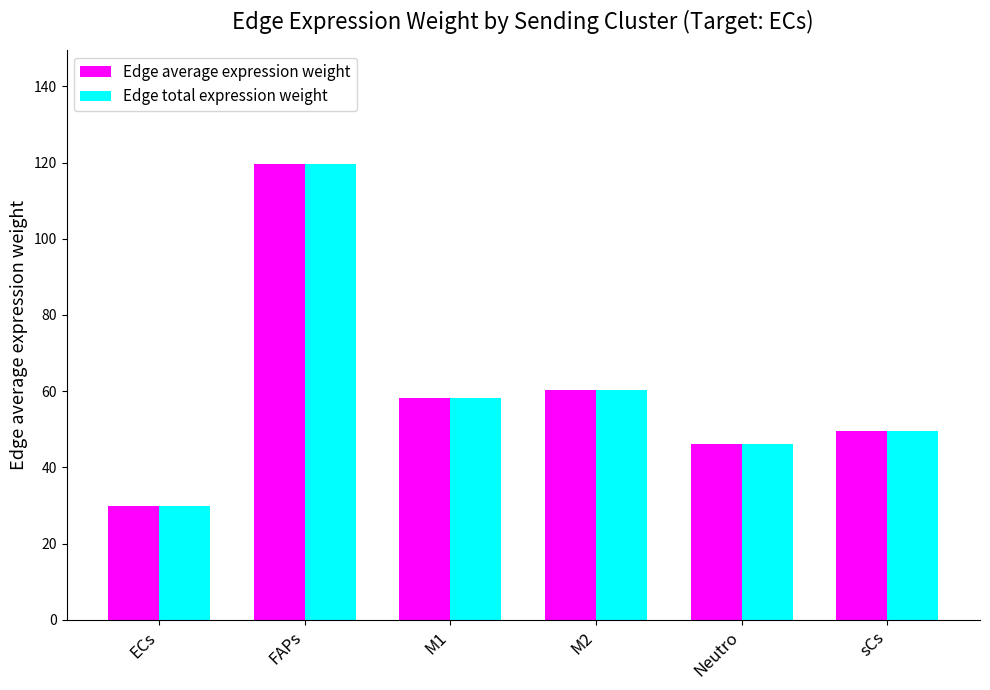

Where does the Edge average expression weight series first go above 58?

FAPs